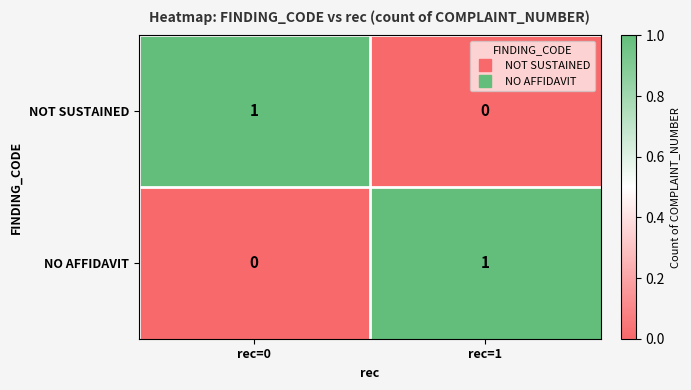

Is the value of NOT SUSTAINED at rec=0 greater than the value of NO AFFIDAVIT at rec=0?

Yes